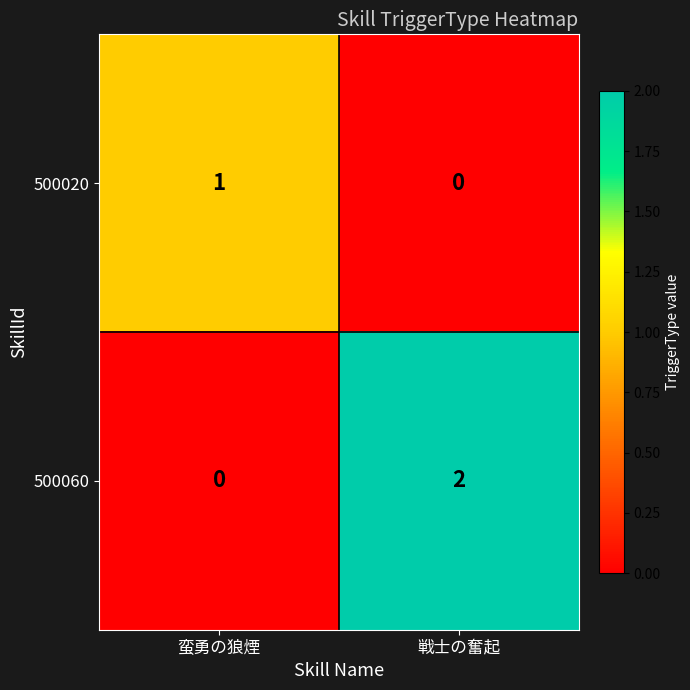

Is it true that 500060 equals 3 at 戦士の奮起?

False